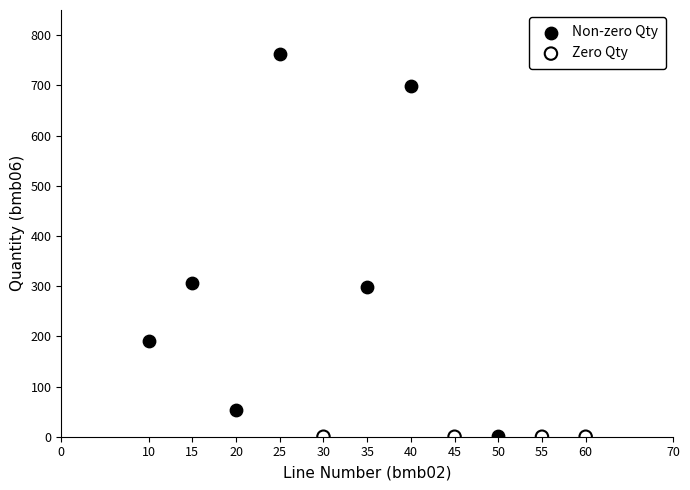

Which series reaches the maximum Y coordinate?

Non-zero Qty